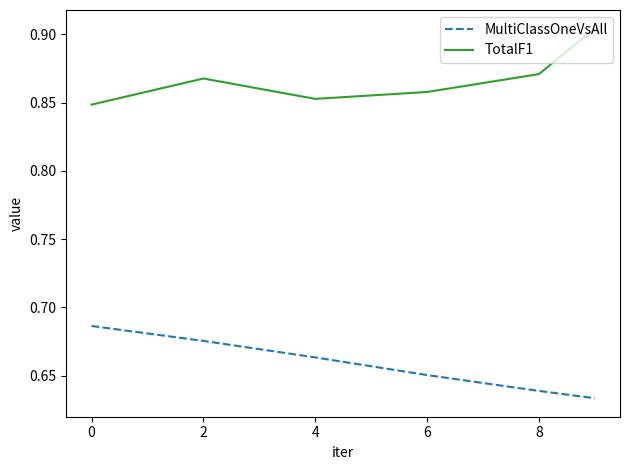

Which series has the largest total across all categories?

TotalF1